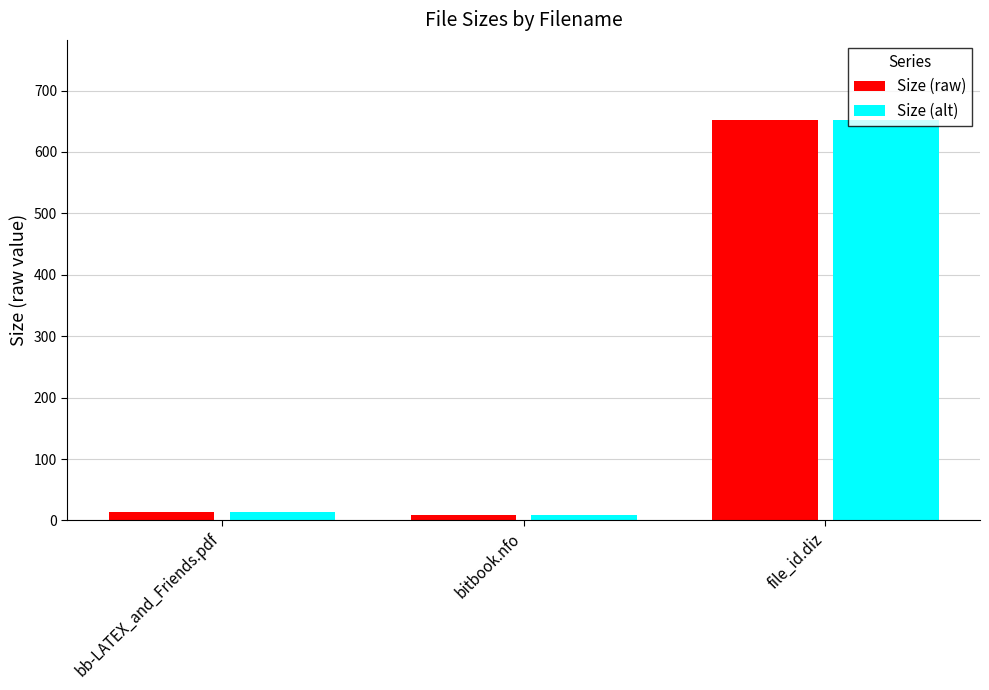

At which category is the sum across all series the highest?

file_id.diz